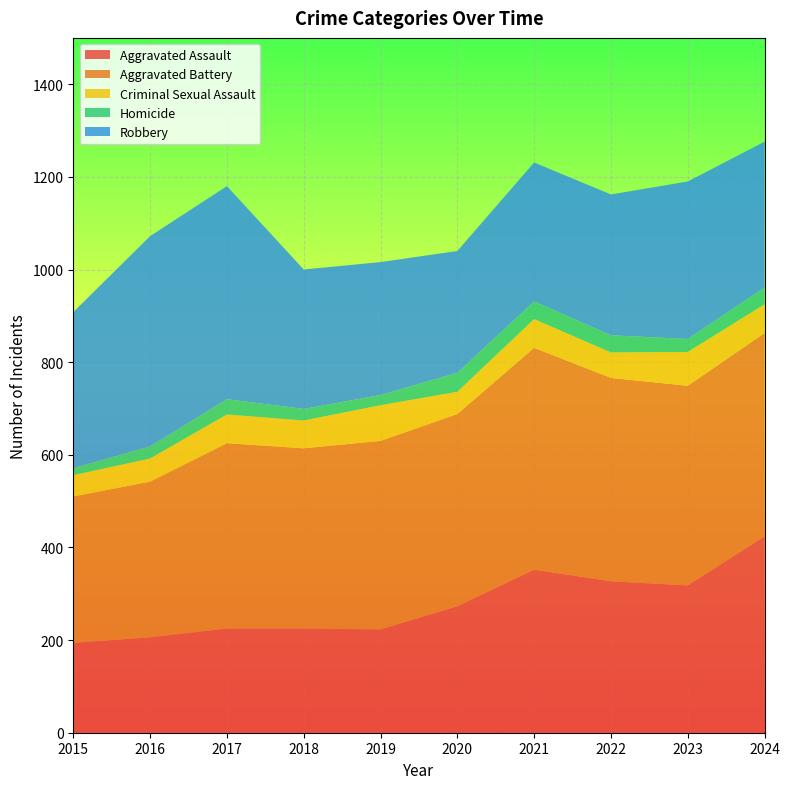

Reading left to right, extract all data points from this chart.

Aggravated Assault: 194	206	225	225	223	273	352	327	318	424
Aggravated Battery: 316	336	400	389	407	415	479	439	431	439
Criminal Sexual Assault: 46	50	62	60	77	48	62	55	73	62
Homicide: 15	26	33	25	22	41	38	37	28	36
Robbery: 337	454	460	301	287	263	300	304	340	315